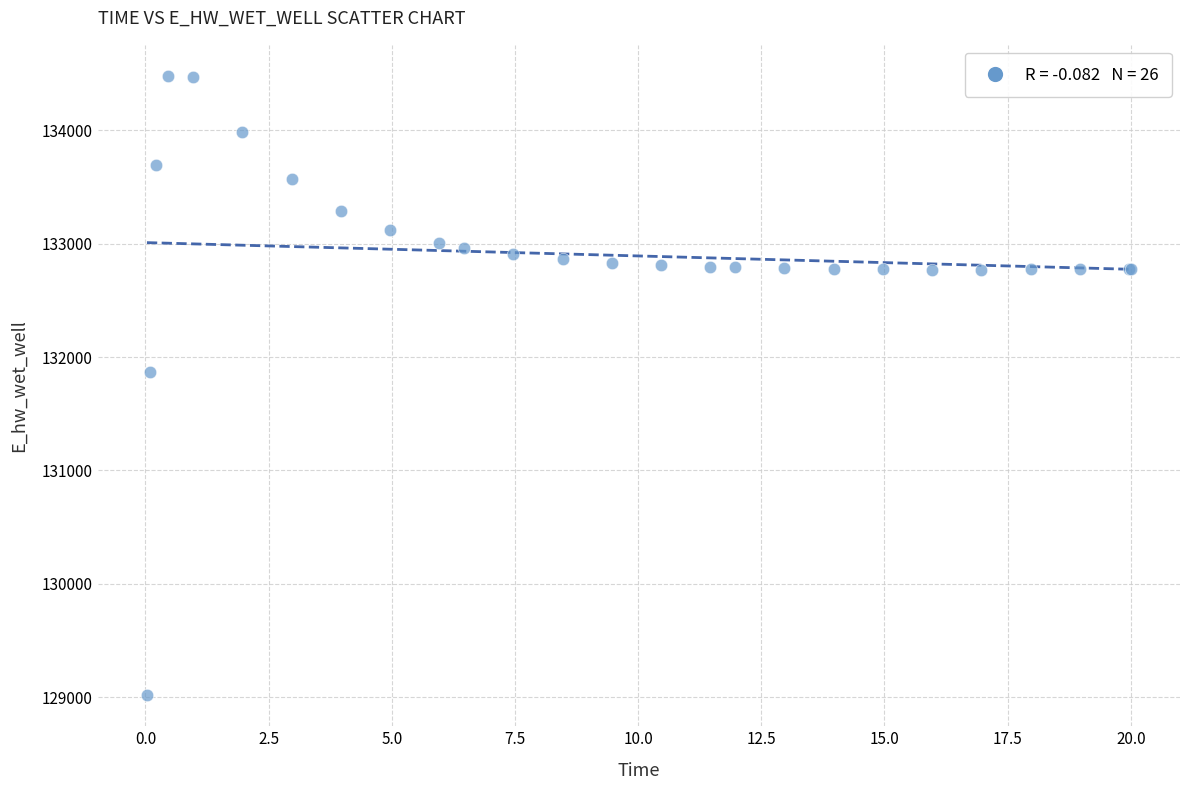

What Y value in the scatter plot is closest to 131748?

131867.4